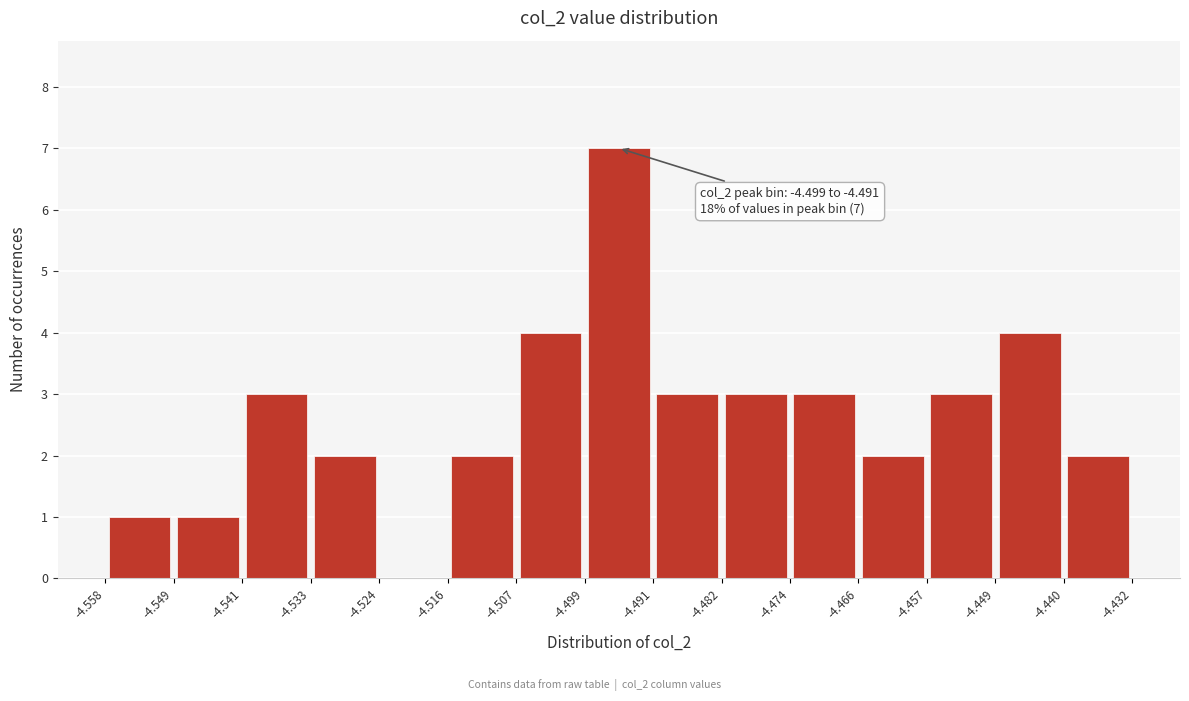

Which range on the x-axis has the tallest bar?

-4.499 to -4.491